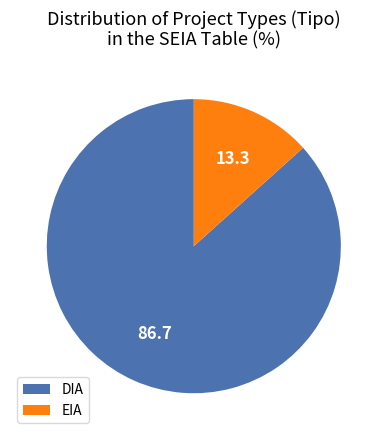

Which slice represents more than half of the pie?

DIA